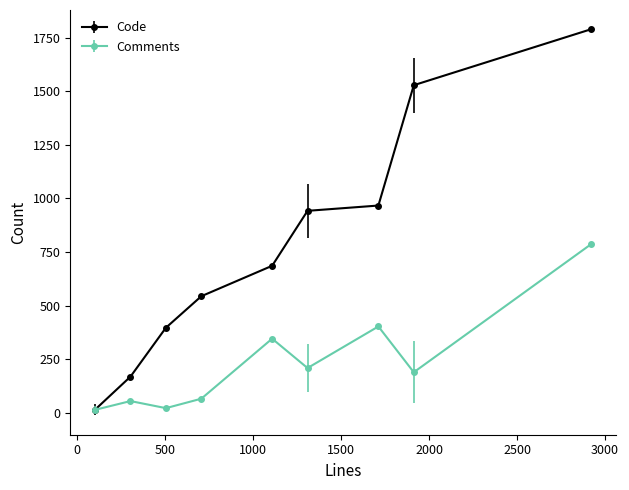

What are all the series names shown in the legend?

Code, Comments